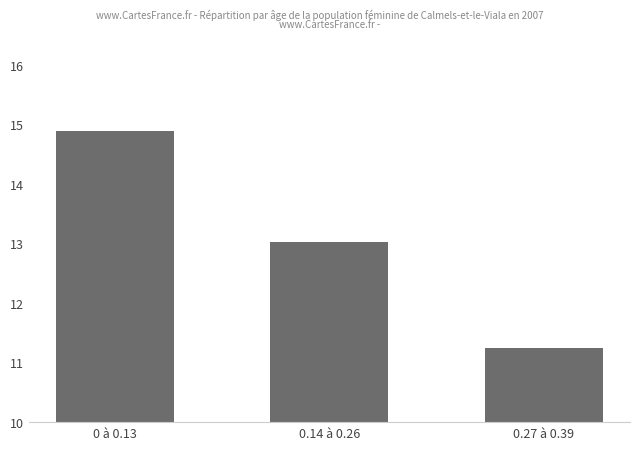

How many bars are there in total?

3